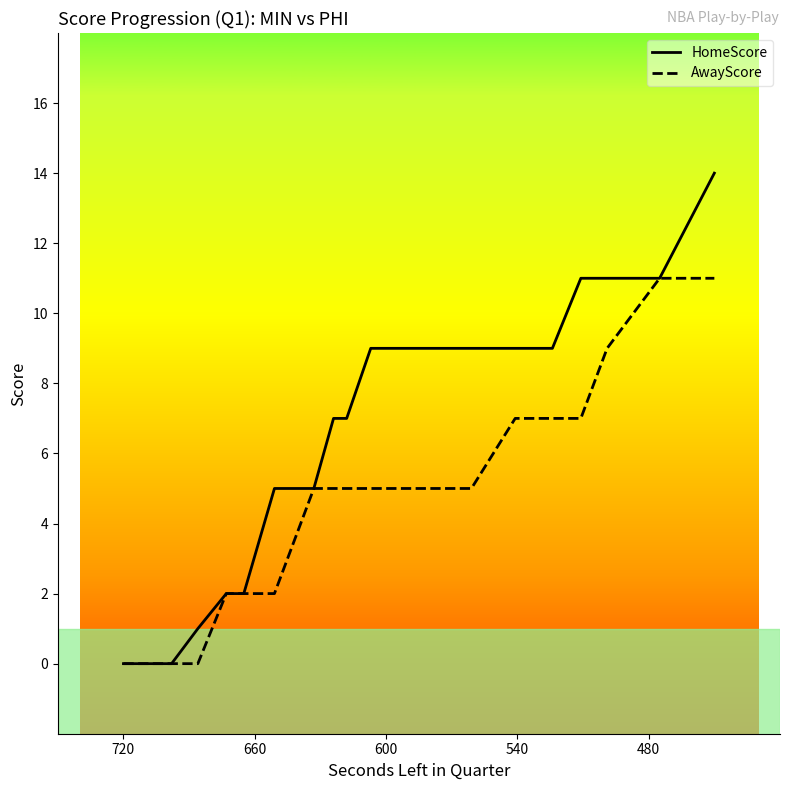

Reading left to right, what are all the values shown in this chart?

HomeScore: 0	0	0	1	2	2	5	5	7	7	9	9	9	9	9	9	11	11	11	14
AwayScore: 0	0	0	0	2	2	2	5	5	5	5	5	5	5	7	7	7	9	11	11